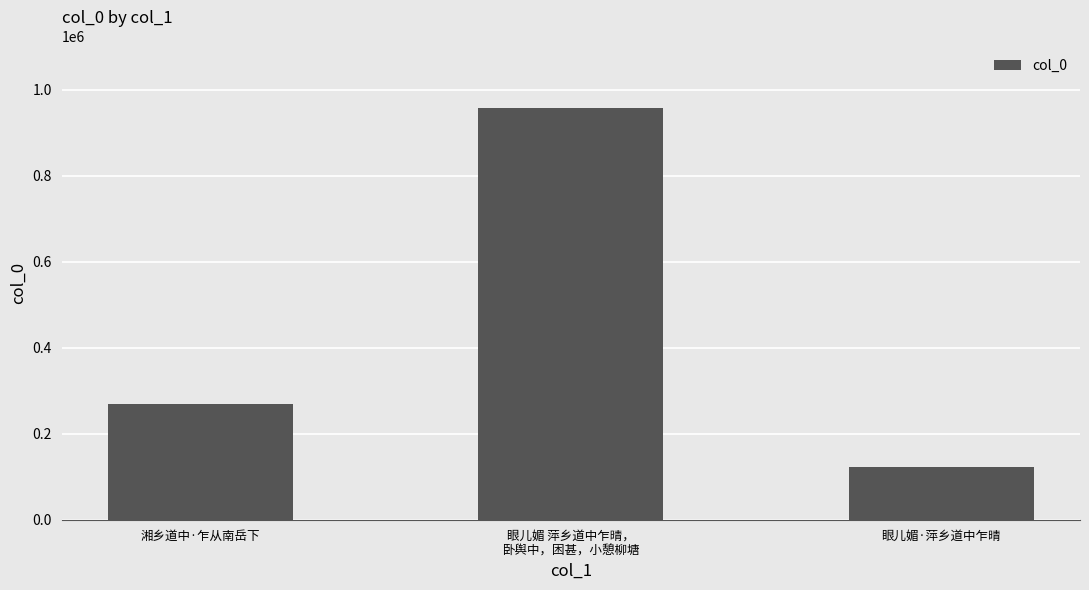

What is the value of the 2nd bar from the left?

957481